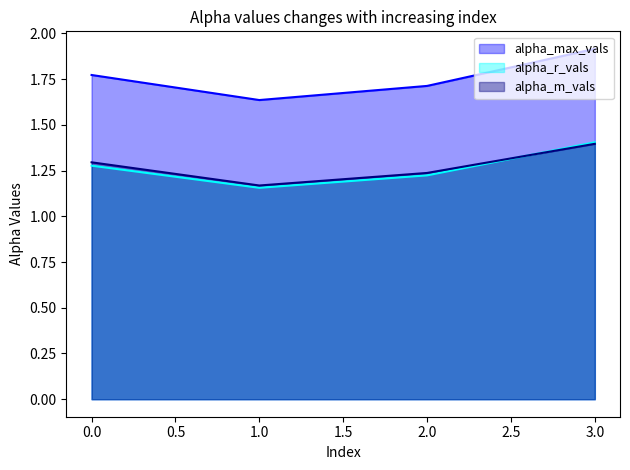

What is the sum of all alpha_max_vals values?

7.0